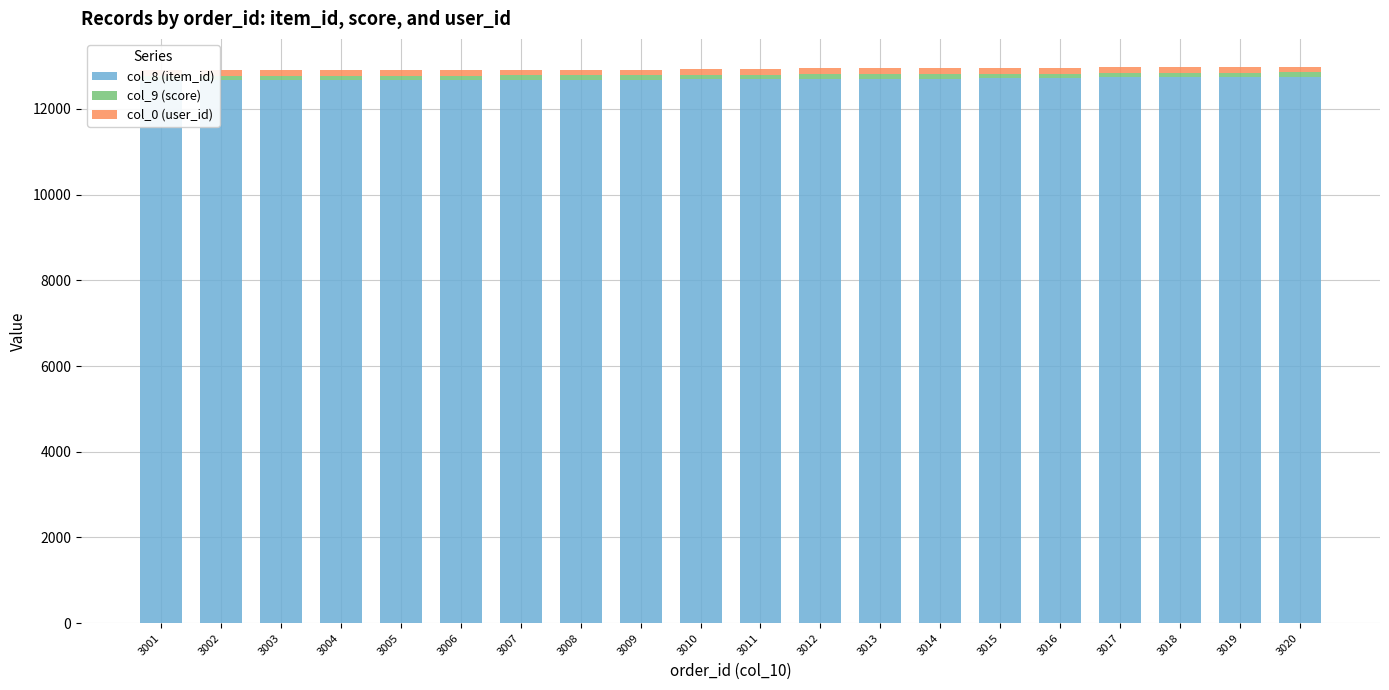

Is it true that col_0 (user_id) equals 134.2 at 3018?

True